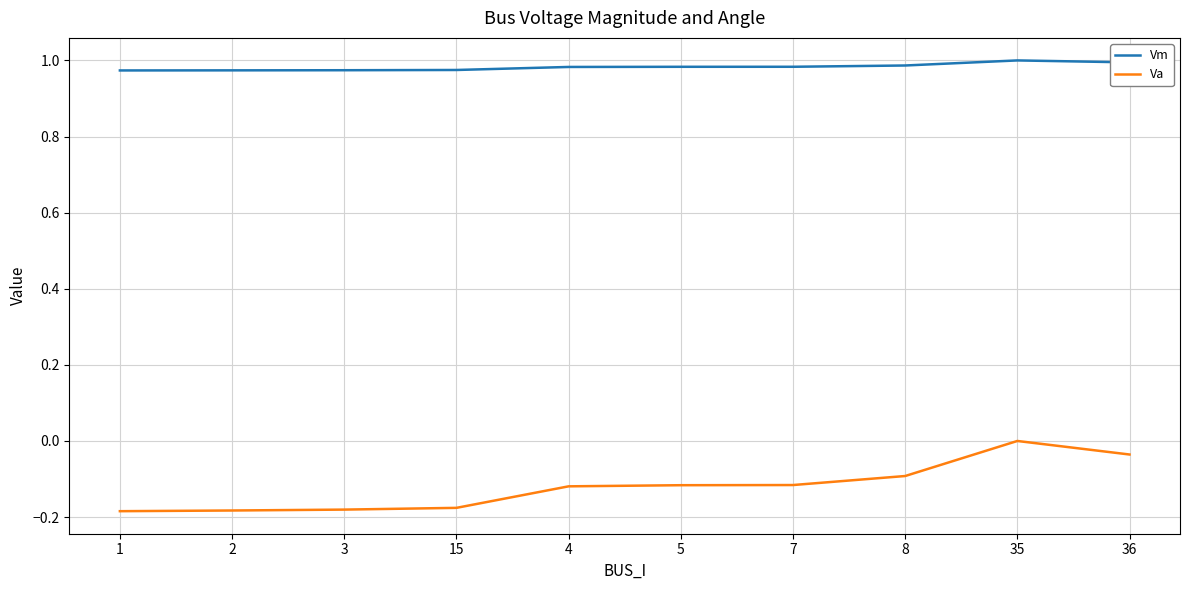

Which series has the widest spread of values?

Va